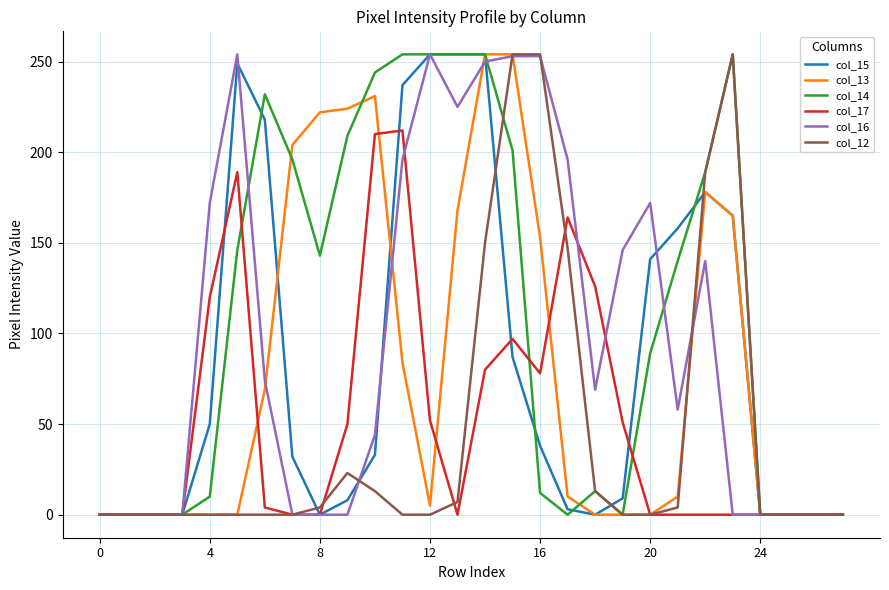

What is the difference between the maximum and minimum values in the col_13 series?

254